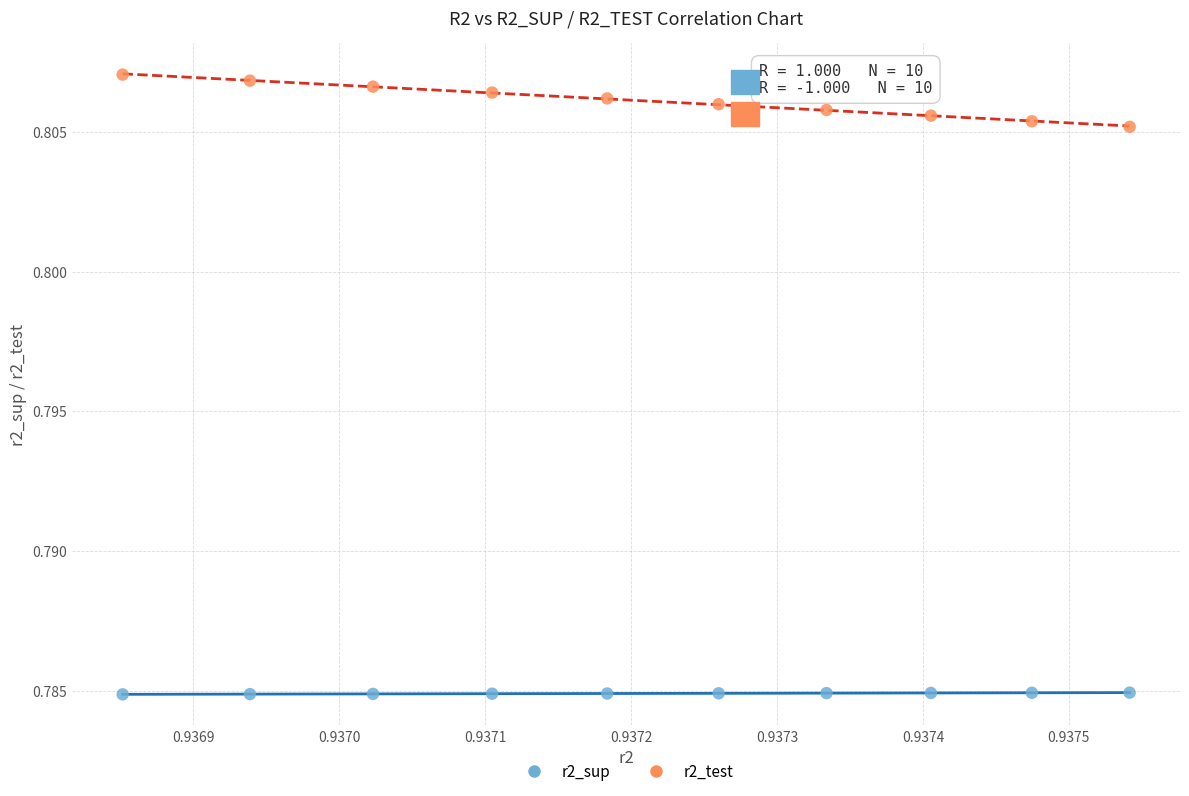

Which series contains the highest Y value?

r2_test